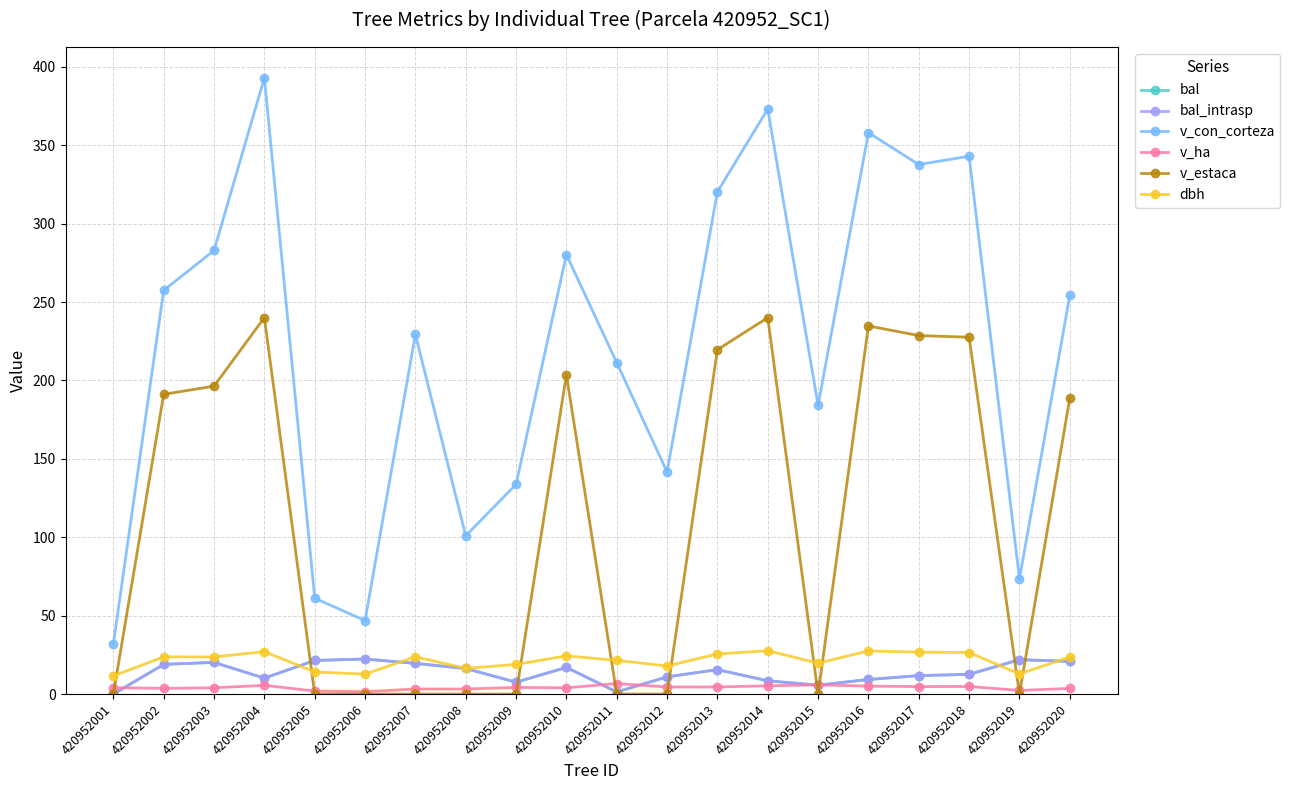

Does the chart have visible grid lines?

Yes